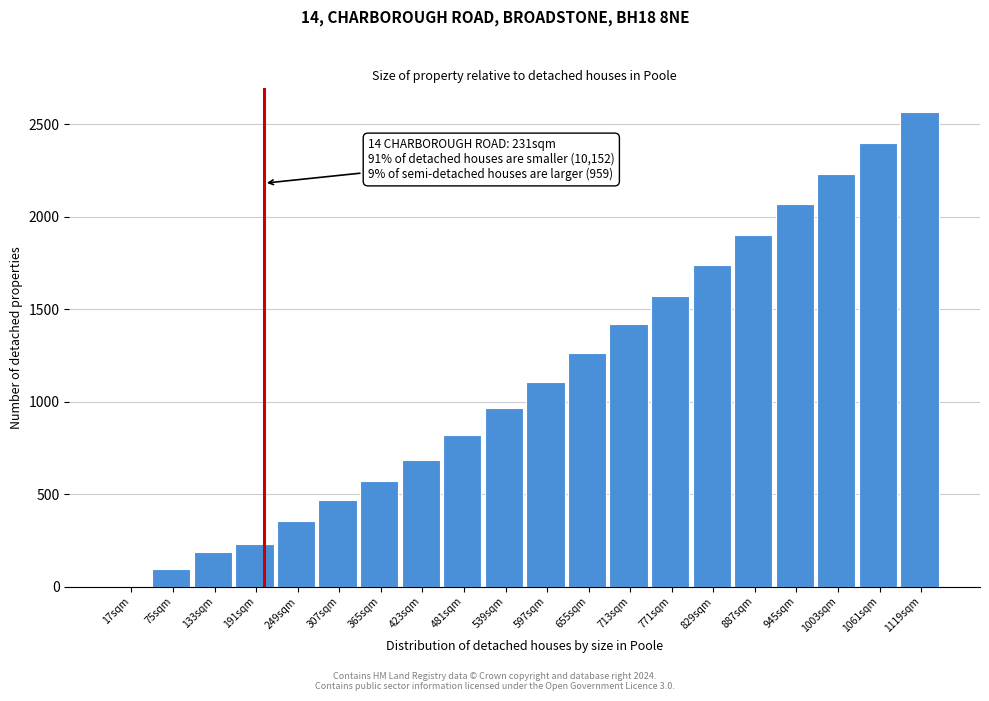

Reading left to right, transcribe all the data shown in this chart.

17sqm=0	75sqm=97	133sqm=189	191sqm=230	249sqm=352	307sqm=466	365sqm=573	423sqm=684	481sqm=821	539sqm=966	597sqm=1108	655sqm=1265	713sqm=1420	771sqm=1572	829sqm=1737	887sqm=1902	945sqm=2068	1003sqm=2234	1061sqm=2401	1119sqm=2567